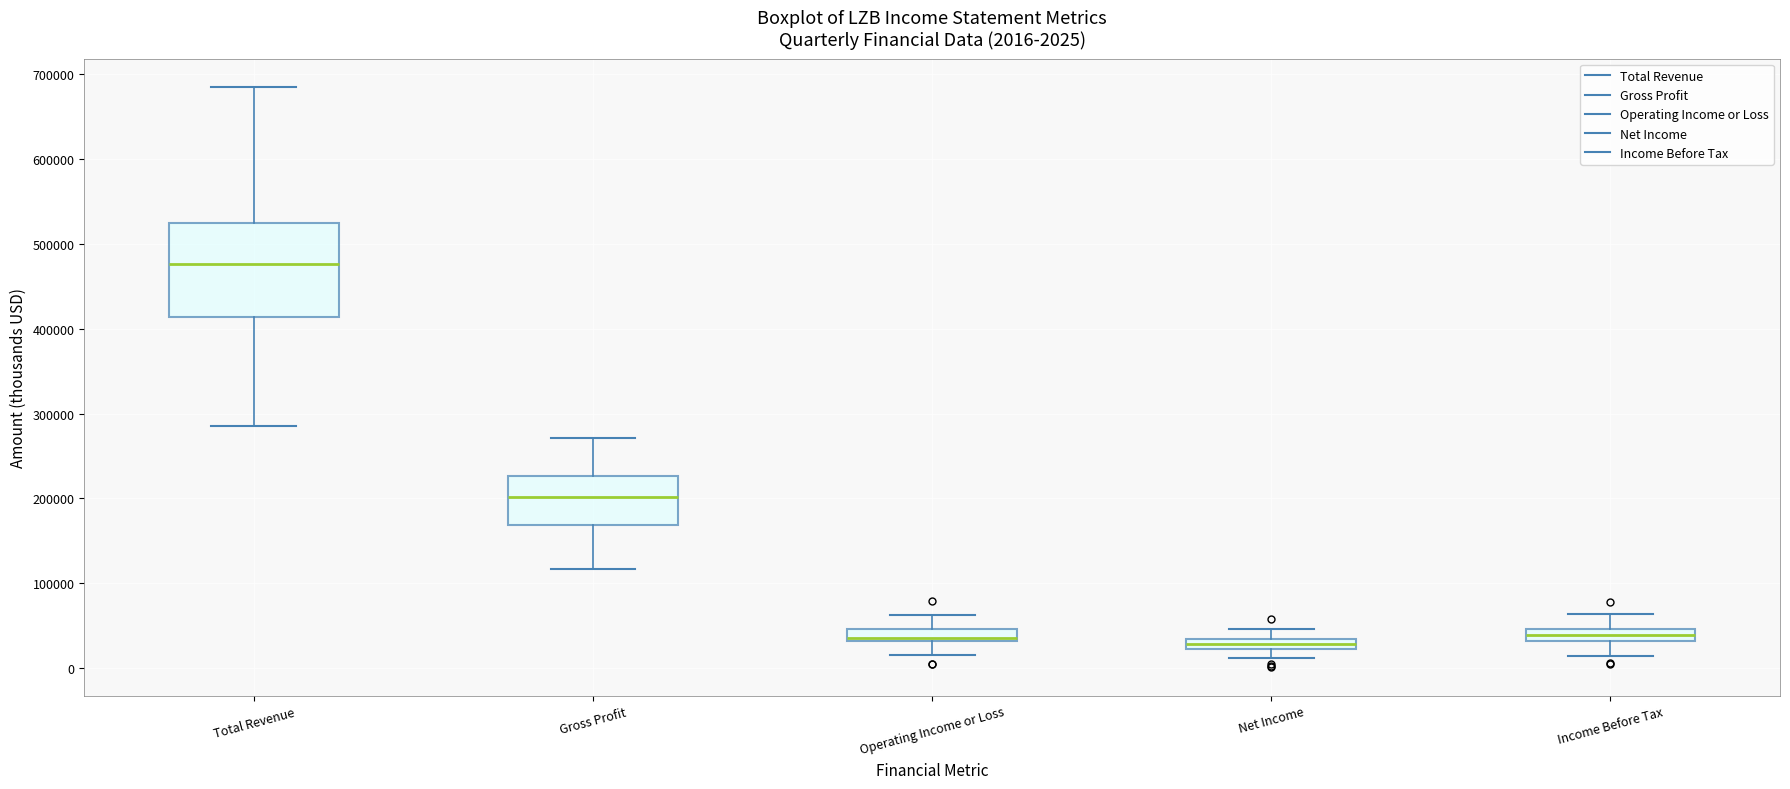

Which box is the tallest, from its lower edge to its upper edge?

Total Revenue